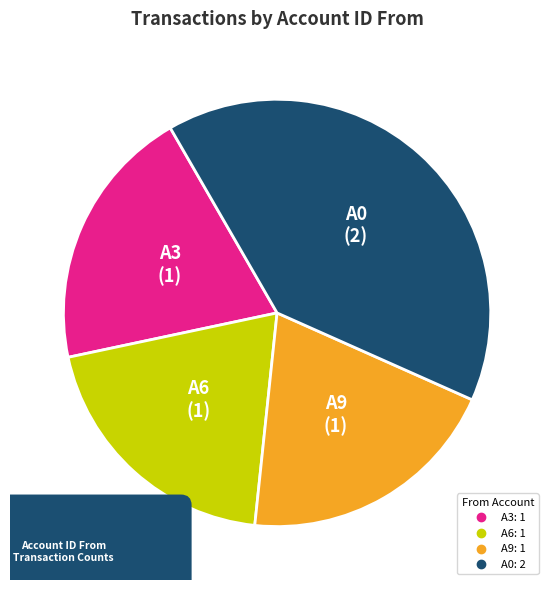

To the nearest percent, what portion does A6 represent?

20%